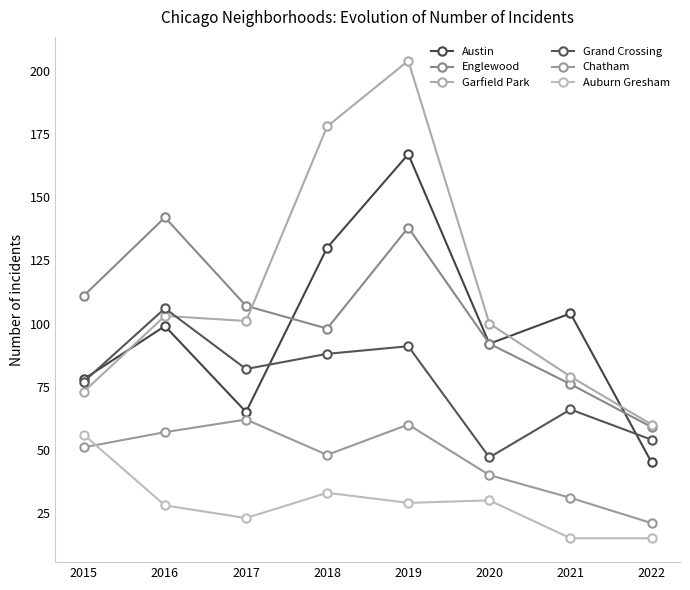

At which label is Grand Crossing closest to 76?

2015